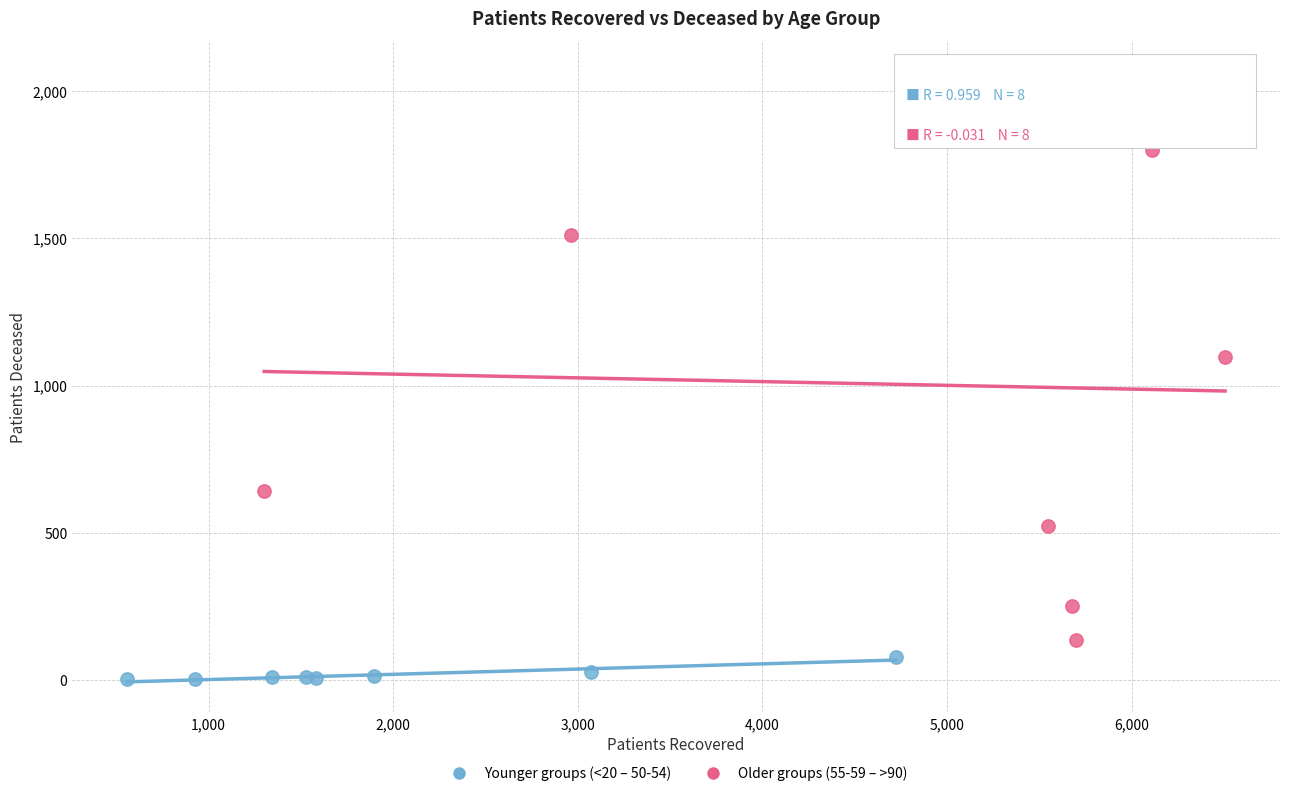

Which series contains the lowest Y value?

Younger groups (<20 – 50-54)